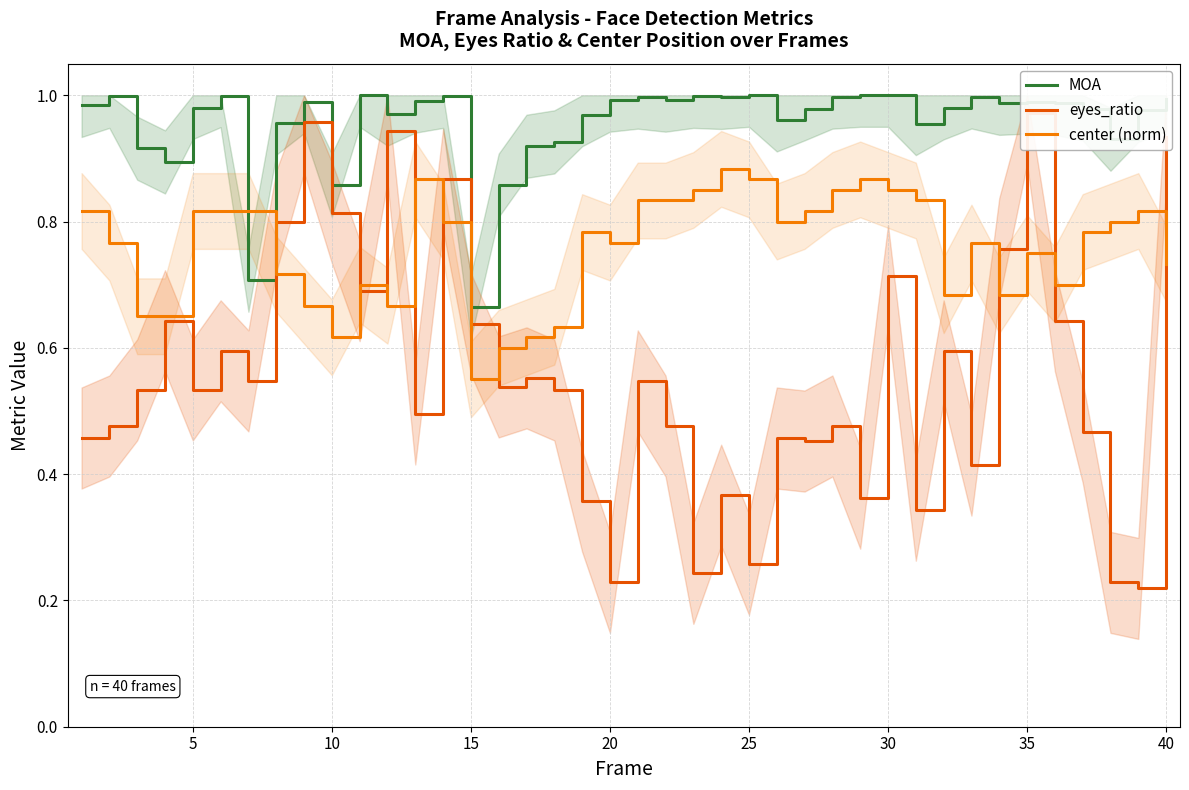

List the series in order of their peak value, highest first.

MOA, eyes_ratio, center (norm)